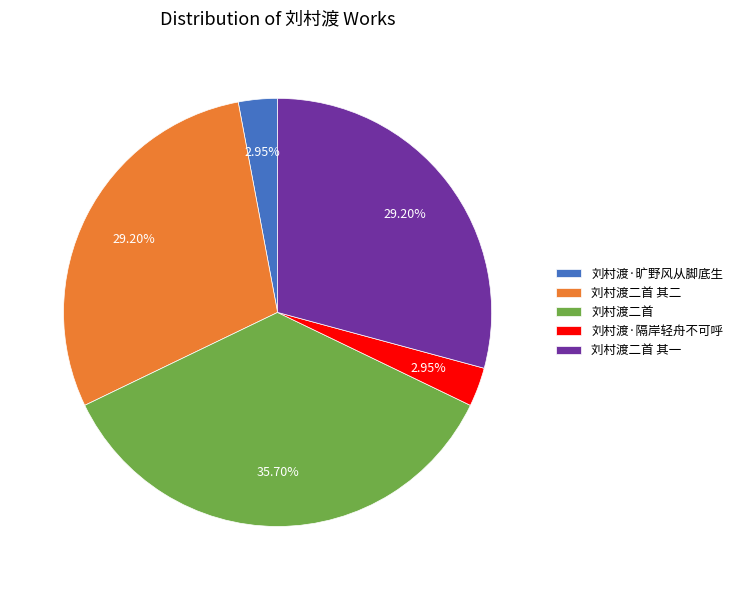

Is there any slice that represents more than half of the pie?

No